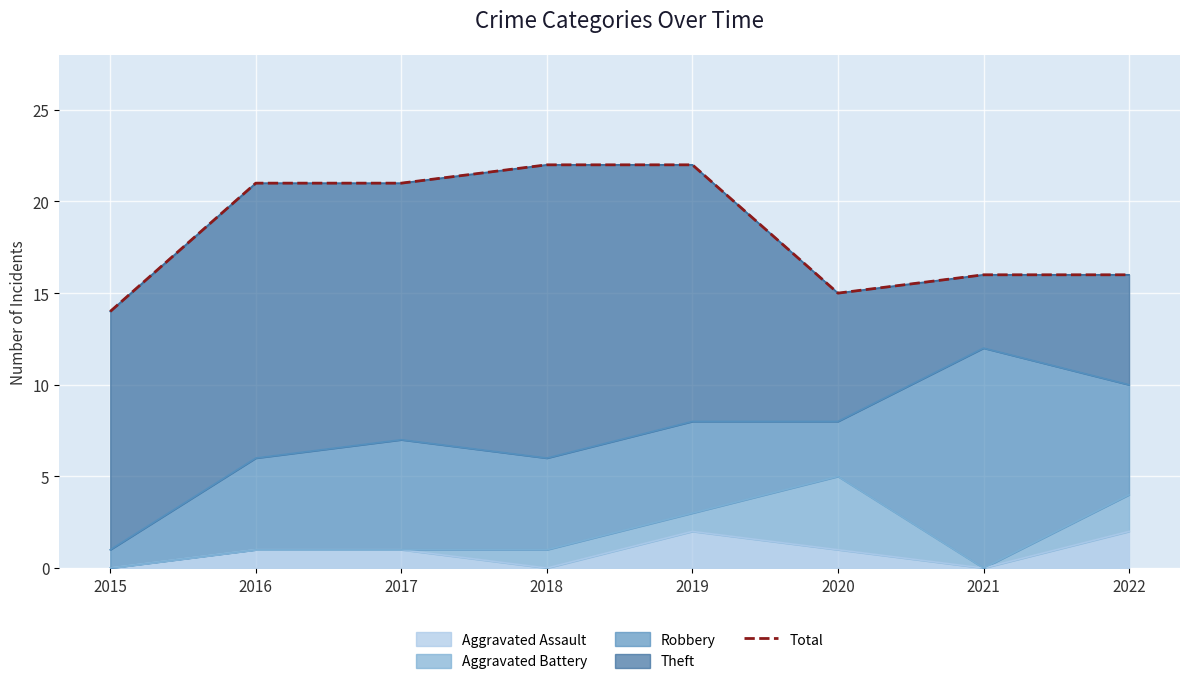

Where is the first local minimum?

2020